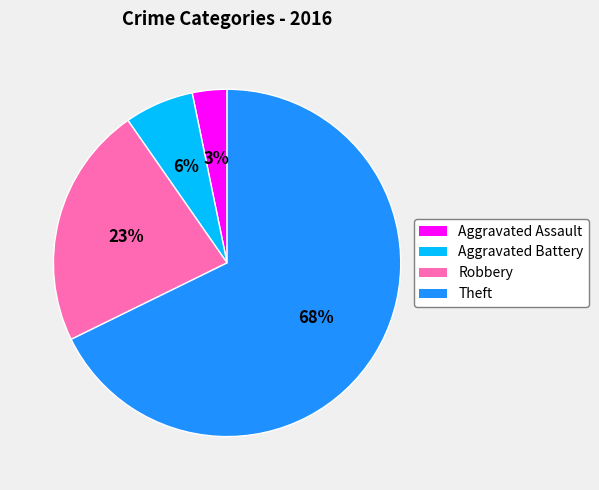

To the nearest percent, what is the difference between the largest and smallest slice percentages?

65%